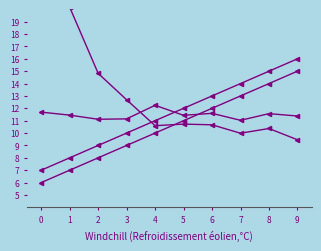

Reading left to right, list all the values displayed in this chart.

col_23: 0=29.5	1=20.2	2=14.8	3=12.7	4=10.6	5=10.7	6=10.7	7=10.0	8=10.4	9=9.5
col_26: 0=11.7	1=11.4	2=11.1	3=11.1	4=12.2	5=11.4	6=11.6	7=11.0	8=11.6	9=11.4
col_28: 0=7.0	1=8.0	2=9.0	3=10.0	4=11.0	5=12.0	6=13.0	7=14.0	8=15.0	9=16.0
col_29: 0=6.0	1=7.0	2=8.0	3=9.0	4=10.0	5=11.0	6=12.0	7=13.0	8=14.0	9=15.0